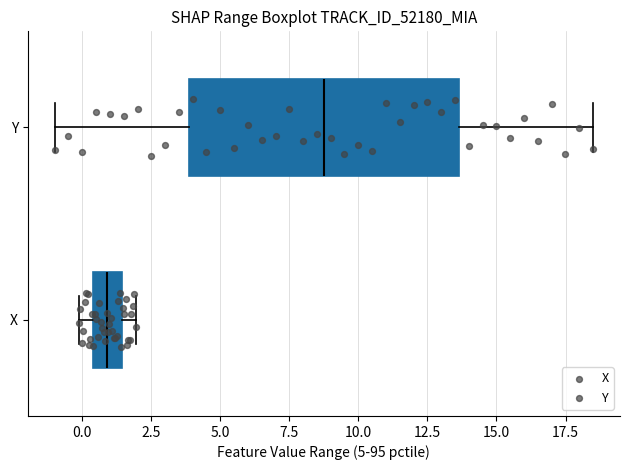

Comparing the boxes themselves (not the whiskers), which one is the widest?

Y